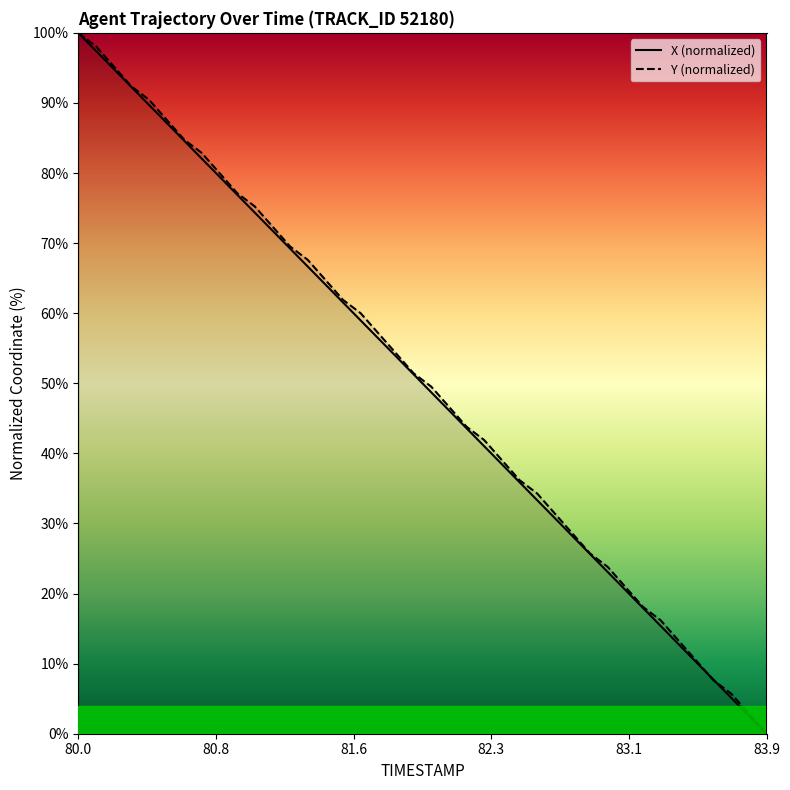

At which category is the sum across all series the highest?

80.0